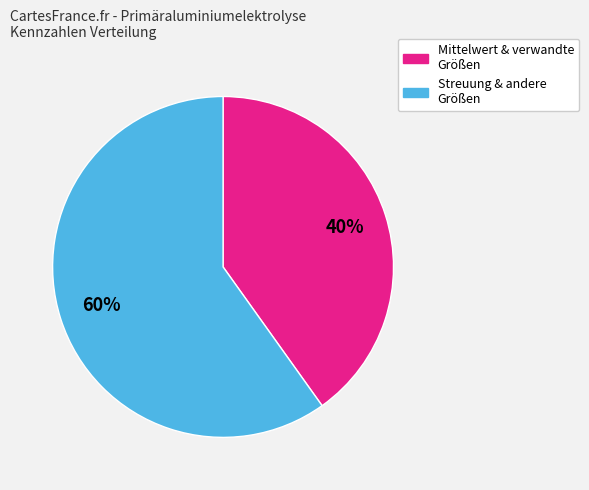

Which slice is the largest?

Streuung & andere Größen